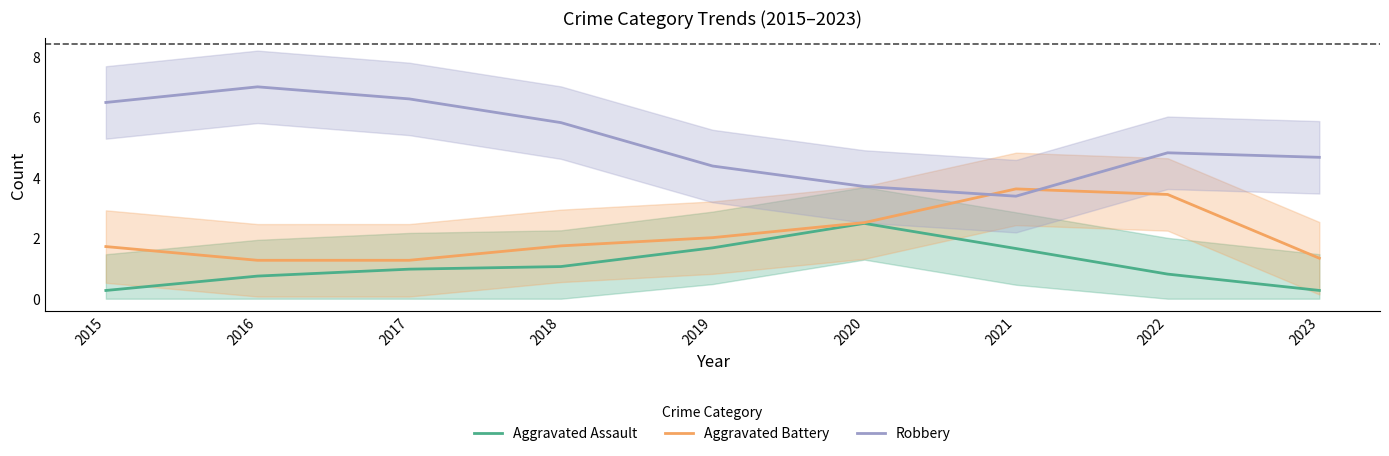

Where is the first local minimum for Robbery?

2021